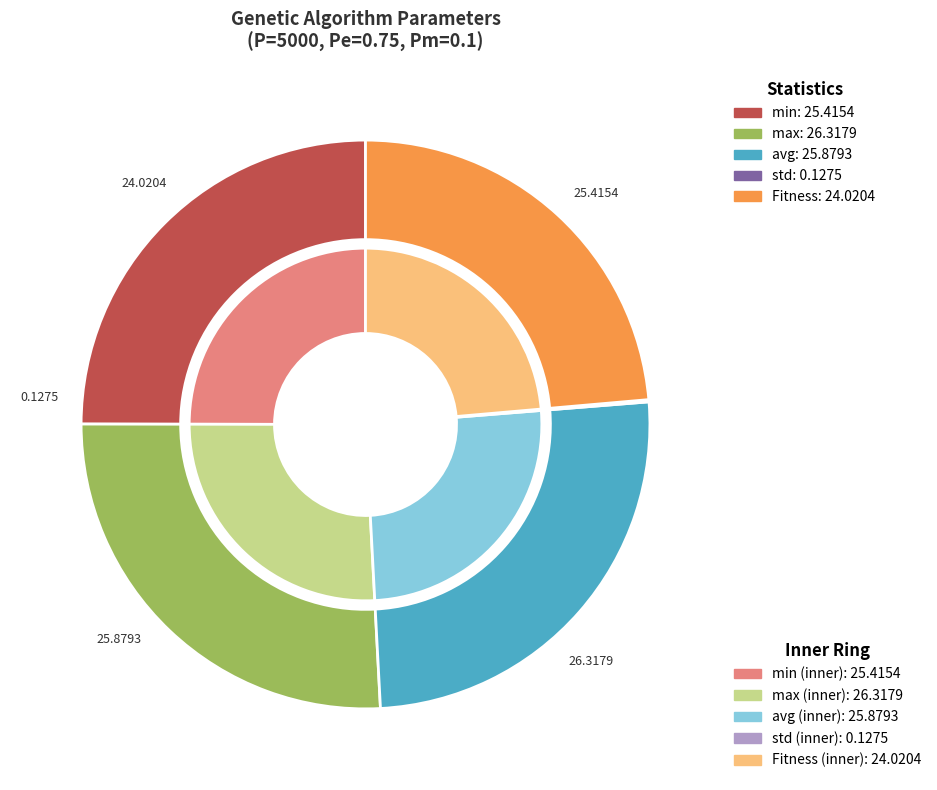

Rank the categories by value from lowest to highest.

std, Fitness, min, avg, max